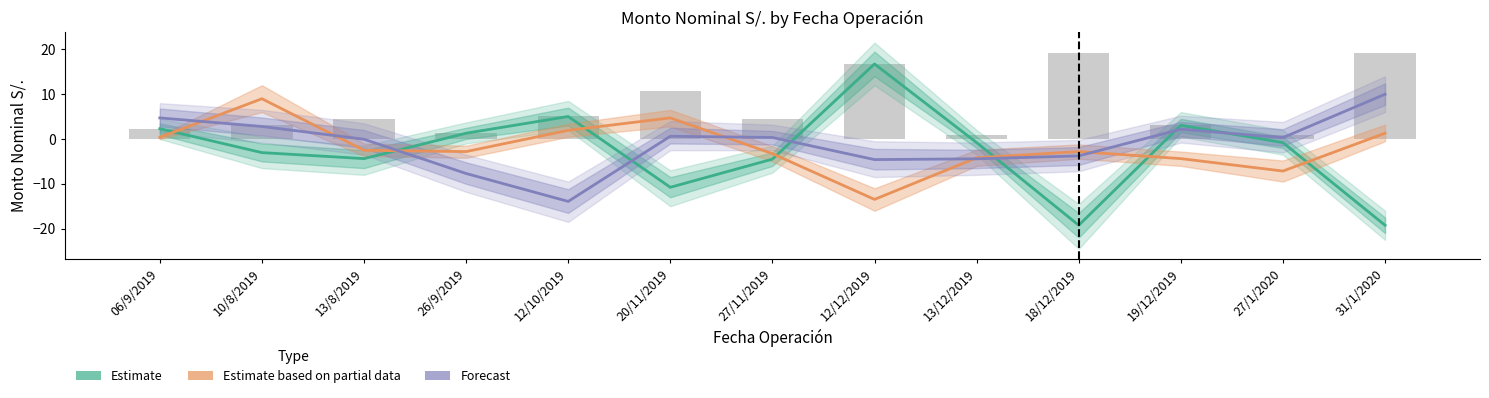

At which label does Forecast reach its minimum?

12/10/2019